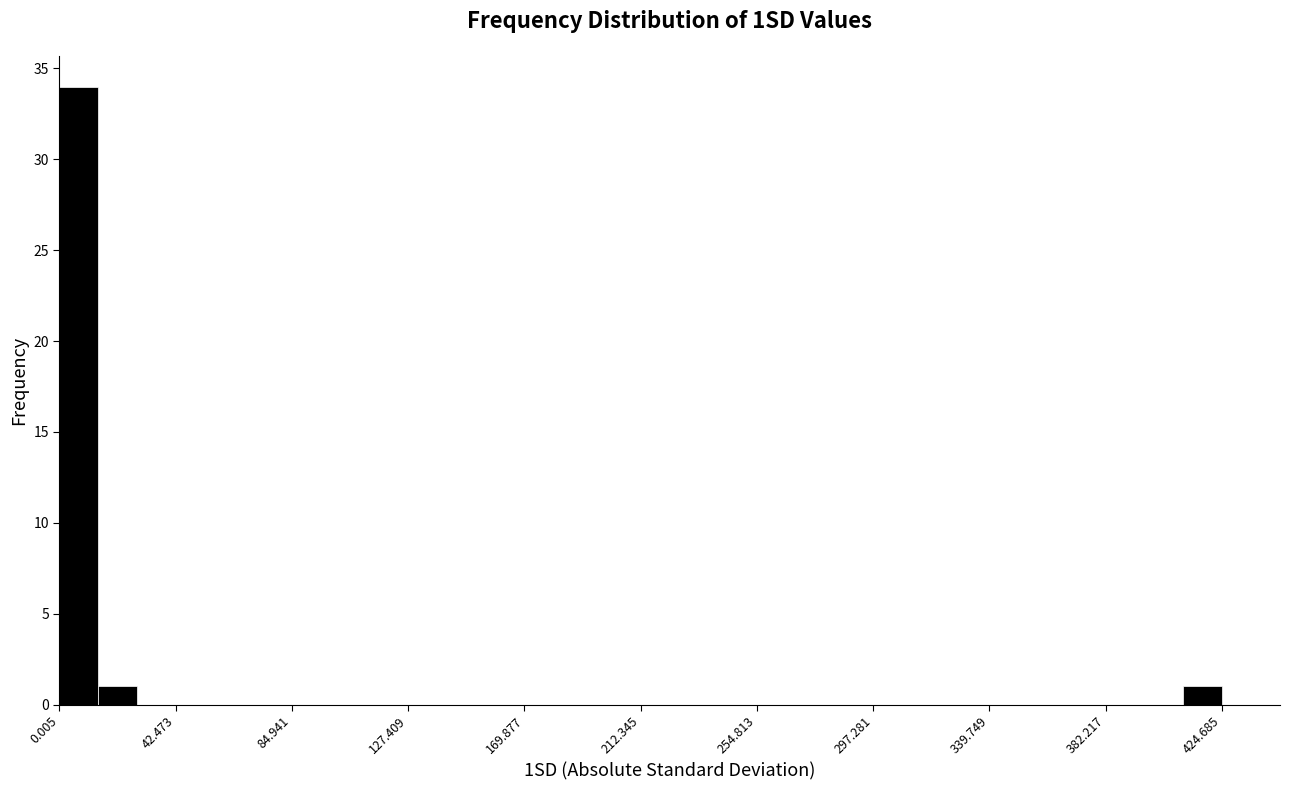

Read against the x-axis, roughly where is the centre of the tallest bar?

5